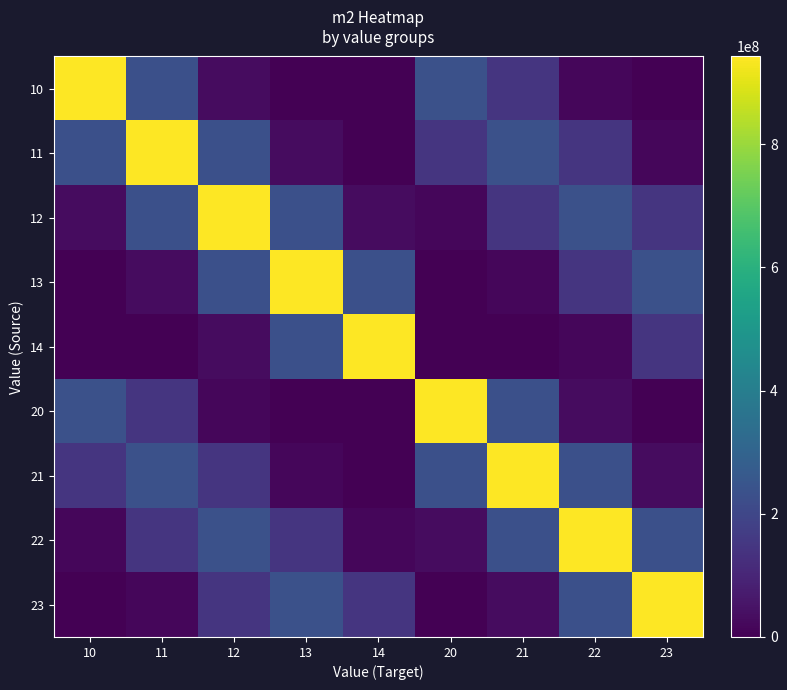

At how many categories does at least one series exceed 845622668?

9